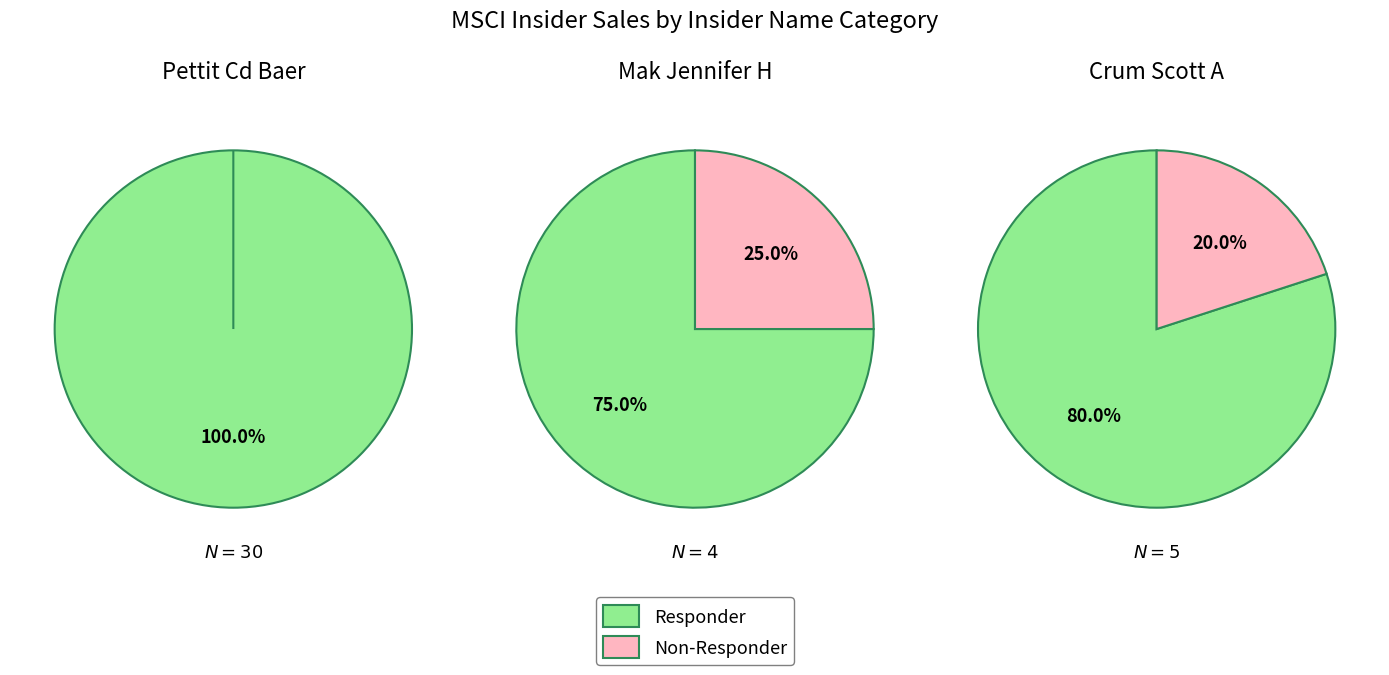

Is there any slice that represents more than half of the pie?

Yes